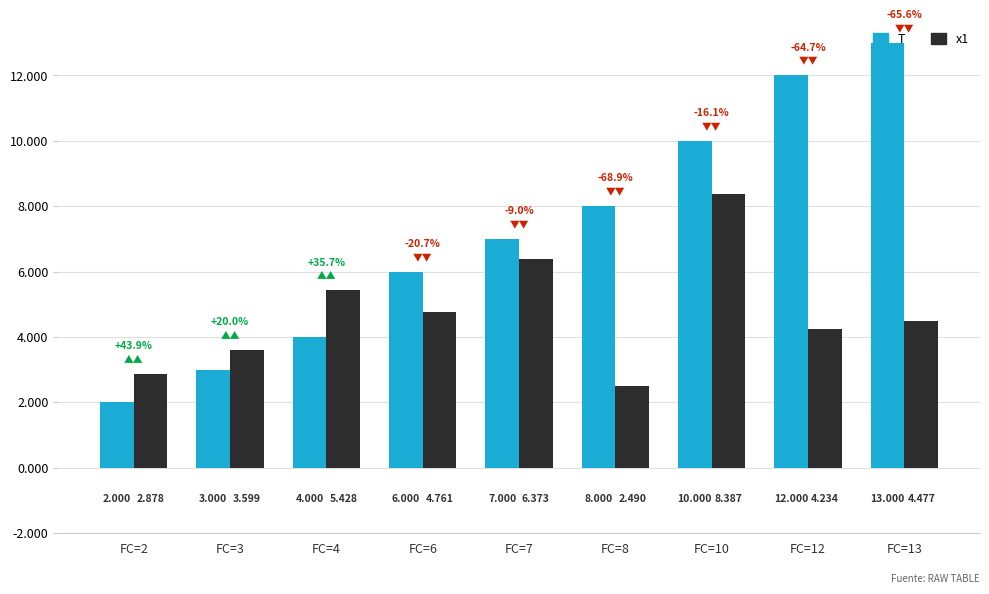

Which series has the widest spread of values?

T